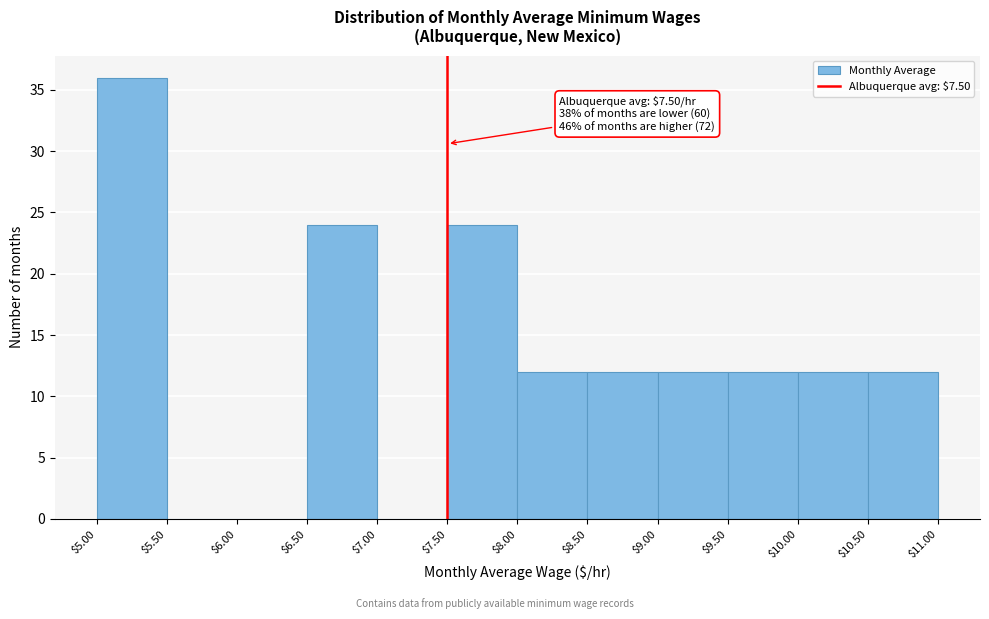

Over which range of the x-axis is the bar tallest?

$5.00 to $5.50